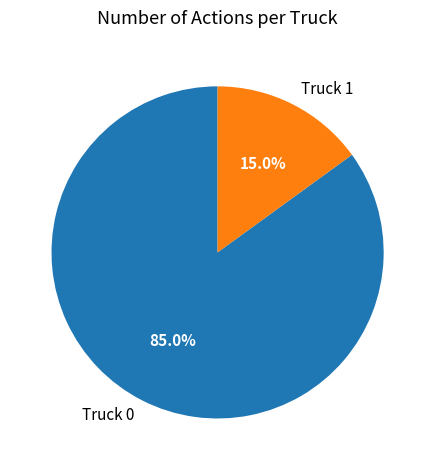

Which has a higher value, Truck 0 or Truck 1?

Truck 0